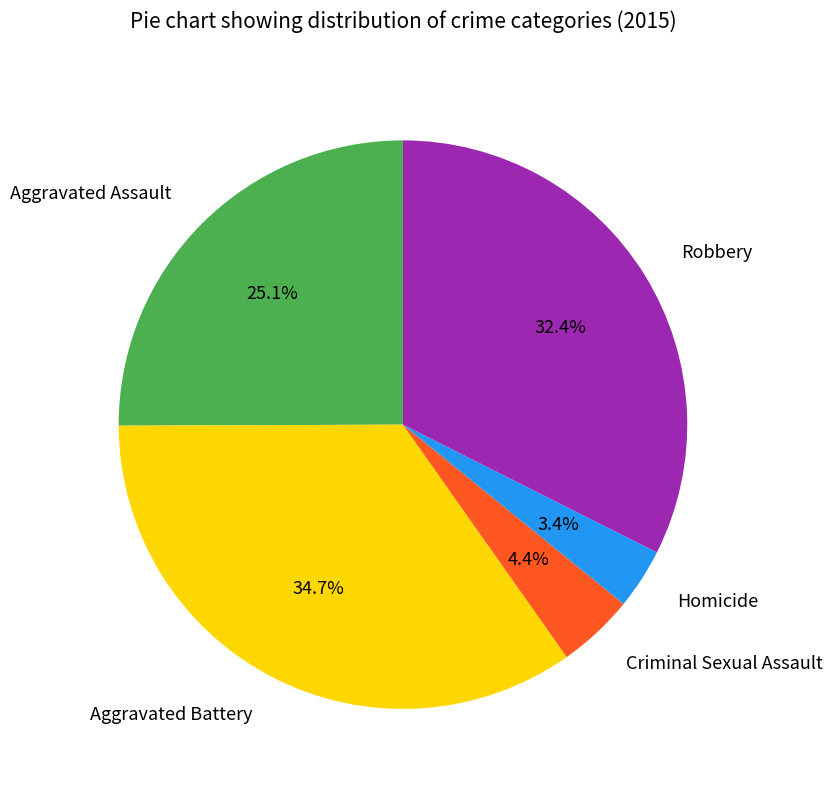

Does Criminal Sexual Assault represent more than half of the total?

No